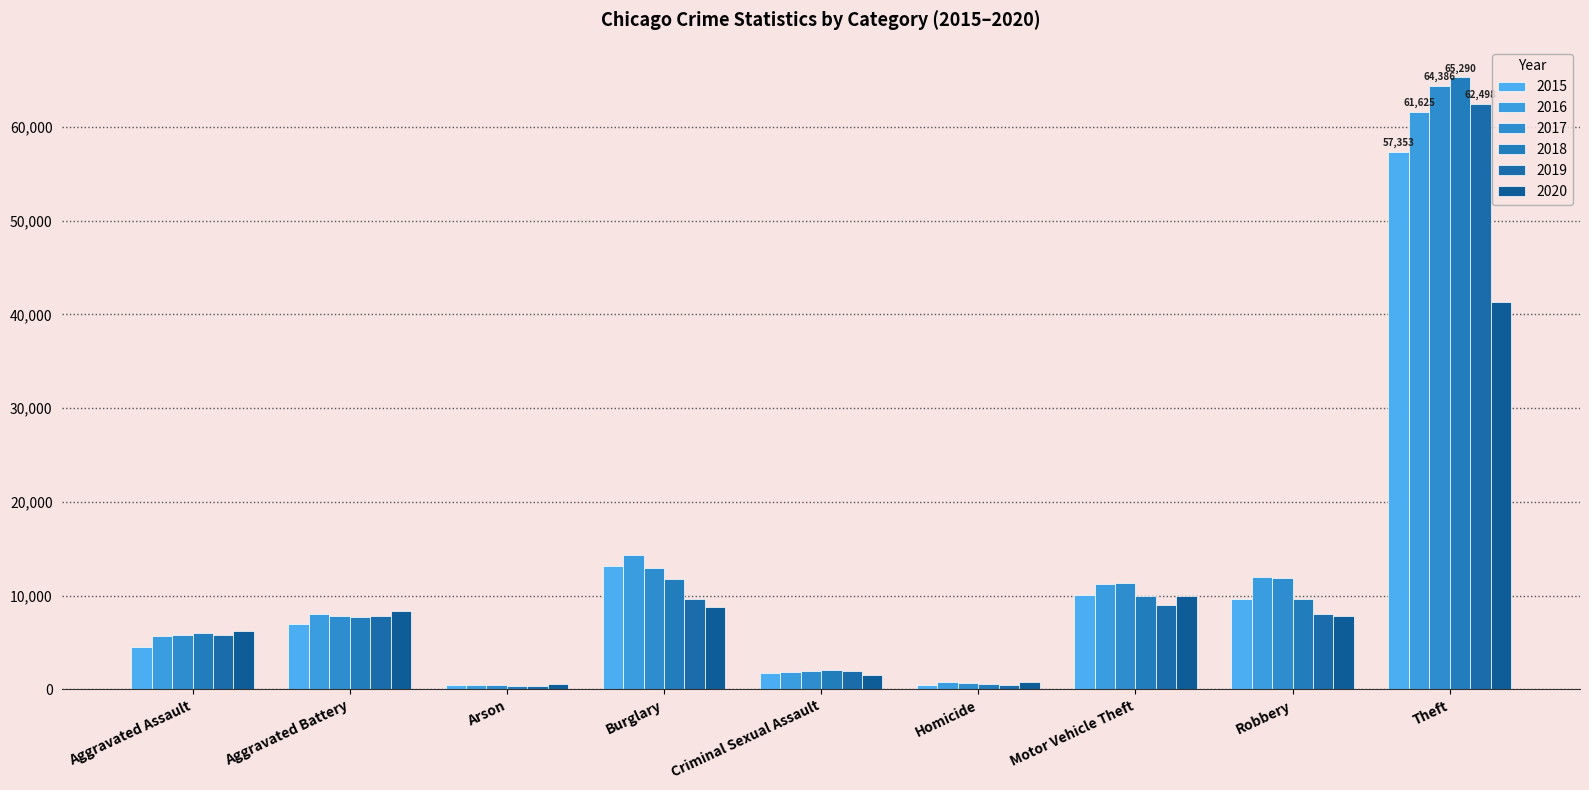

What is the sum of all 2017 values?

117397